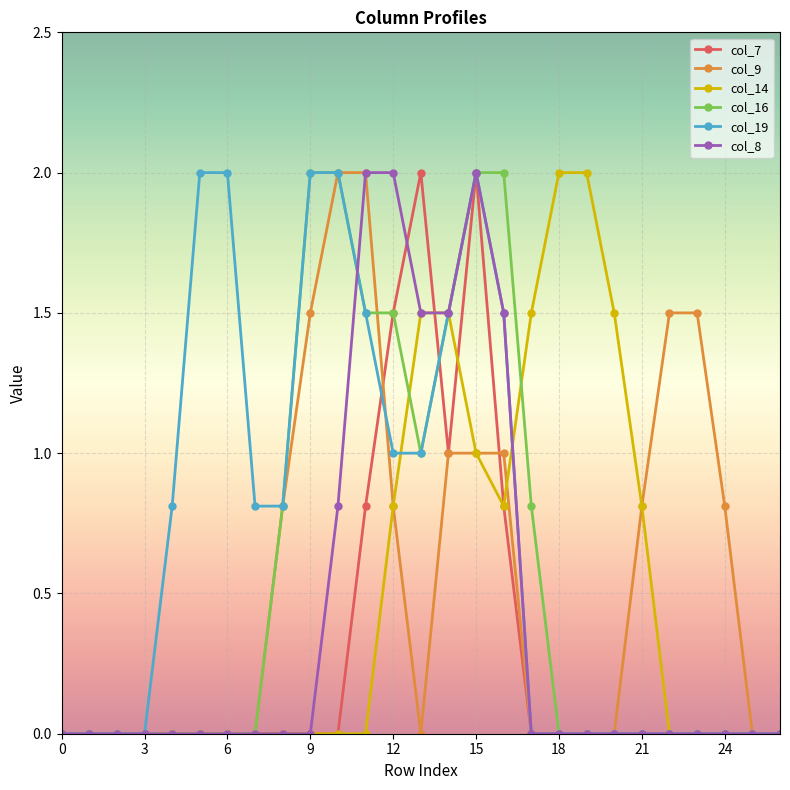

What is the maximum value shown in the chart?

2.0